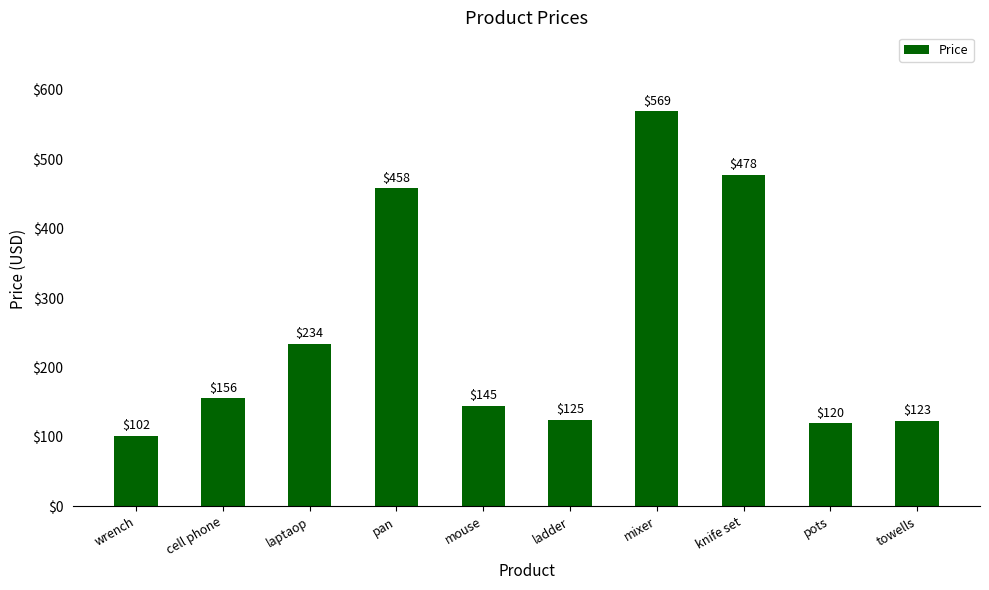

What is the sum of all values?

2510